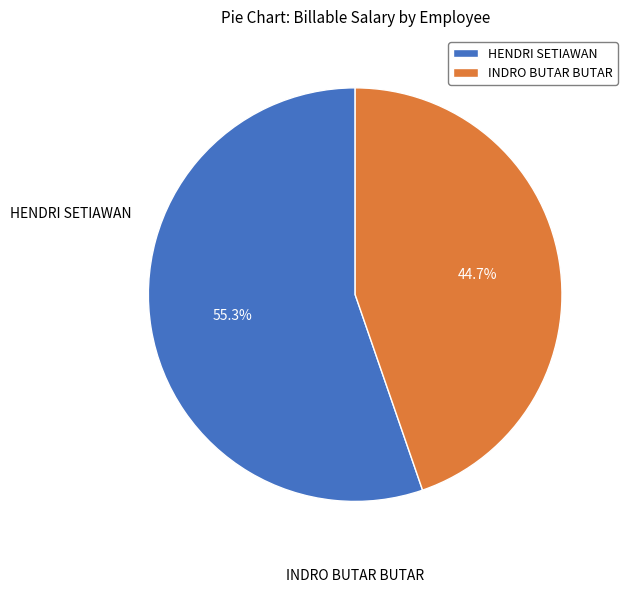

Rank the categories by value from lowest to highest.

INDRO BUTAR BUTAR, HENDRI SETIAWAN